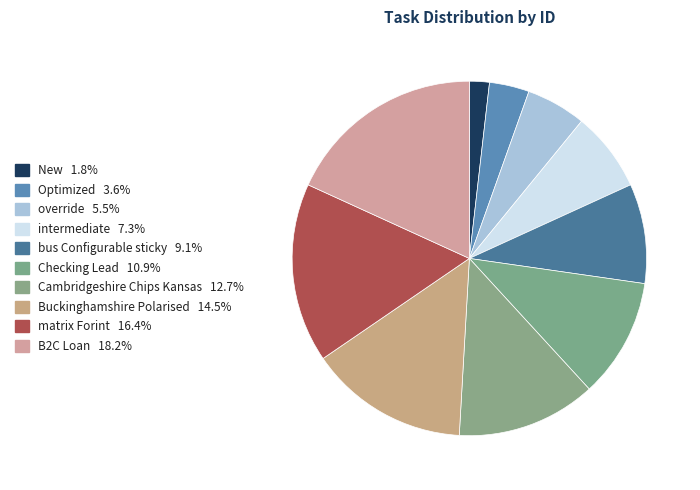

Do intermediate and B2C Loan together represent more than half of the pie?

No